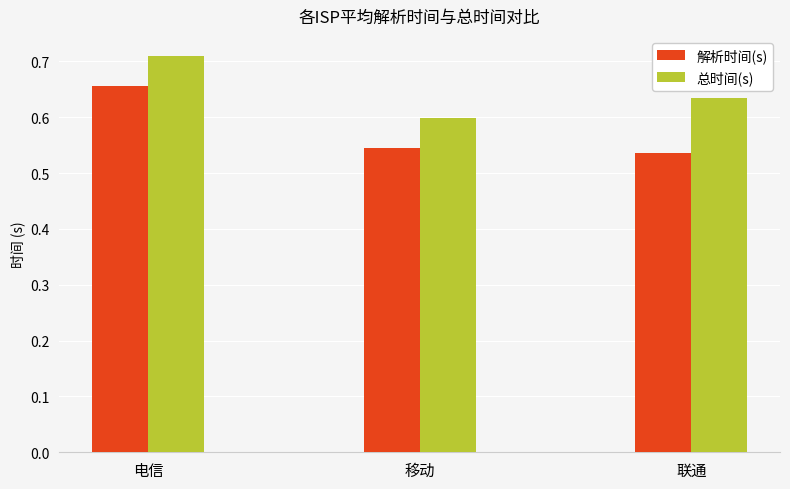

What is the difference between the 解析时间(s) values at 电信 and 联通?

0.1